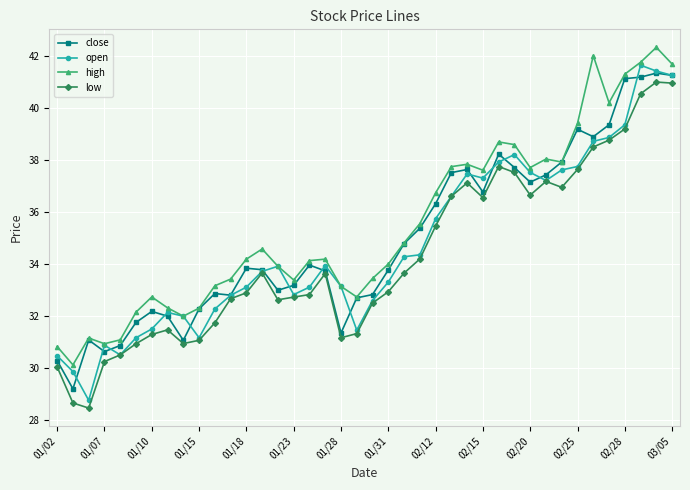

What are all the series names shown in the legend?

close, open, high, low